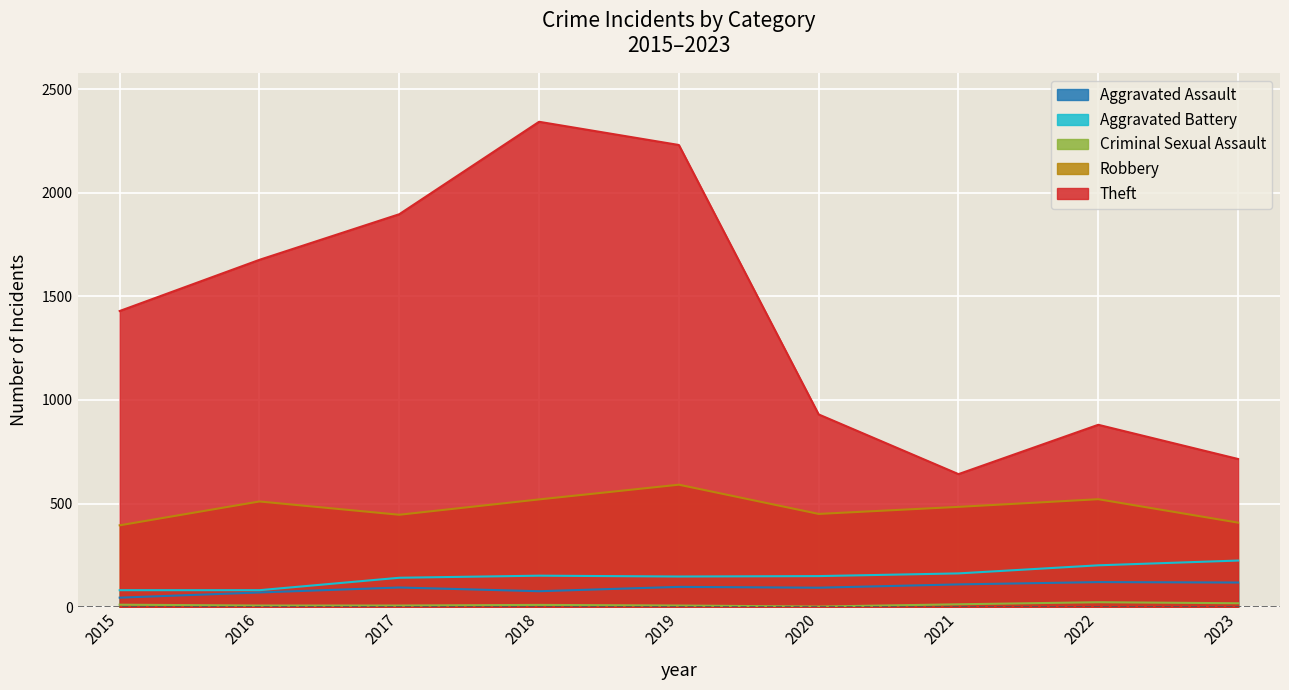

True or false: Aggravated Assault and Aggravated Battery intersect in this chart.

False